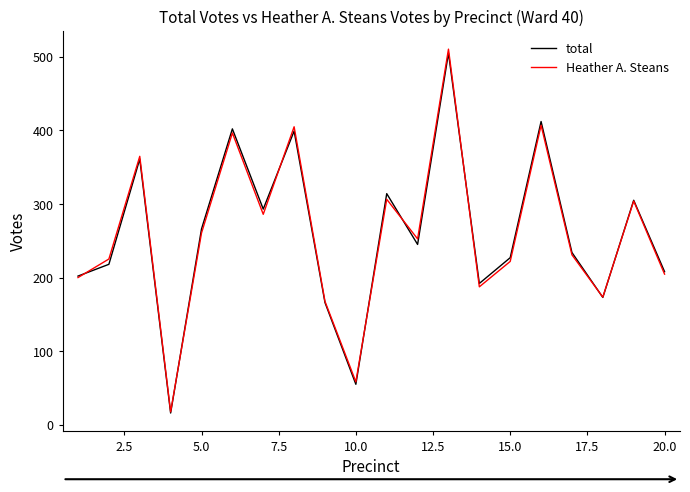

At how many categories does at least one series exceed 231?

11